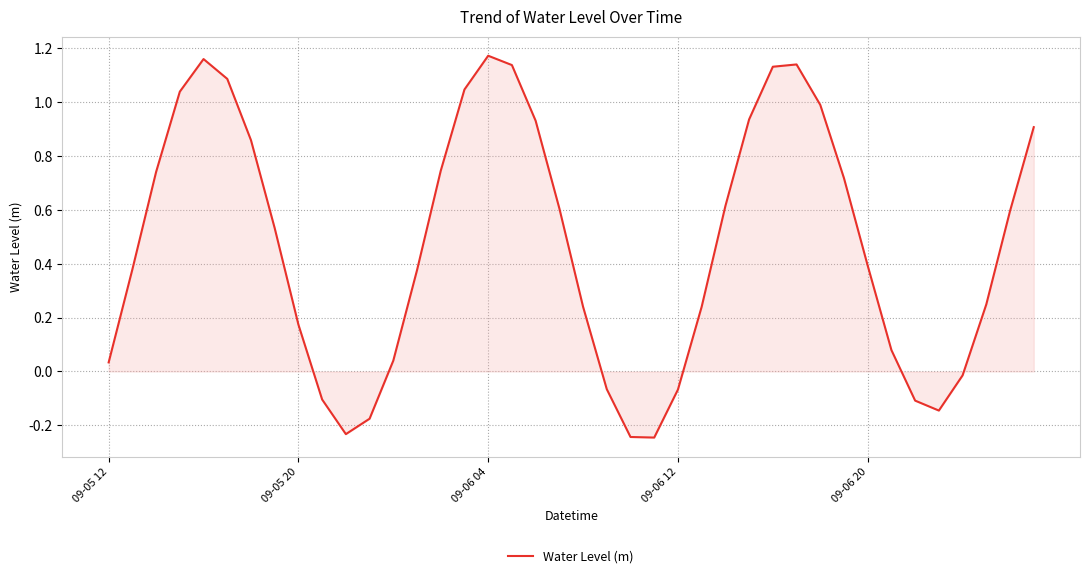

What is the difference between the maximum and minimum values?

1.4